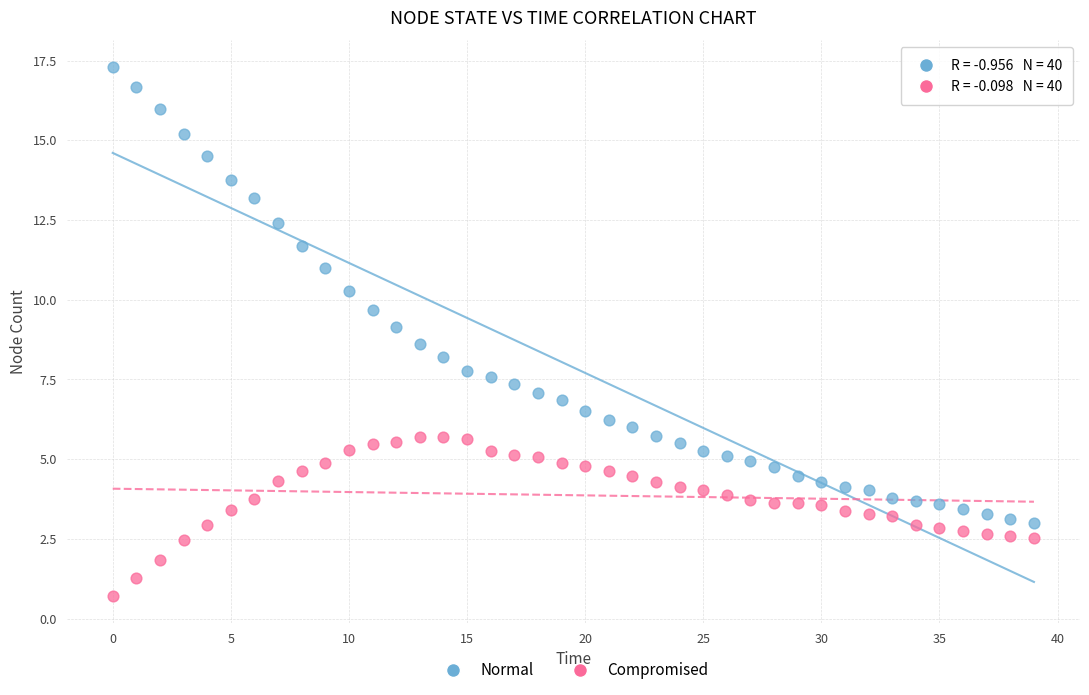

Across all data points, what is the range of Y values (max minus min)?

16.6